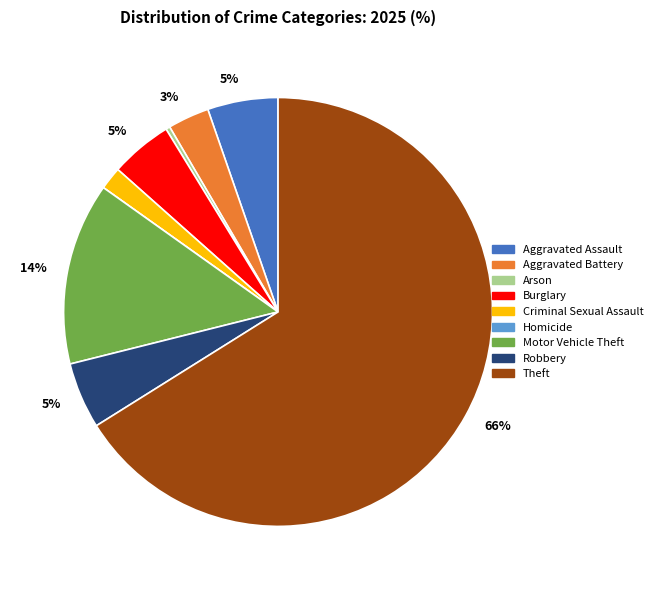

To the nearest percent, what is the average slice percentage?

11%